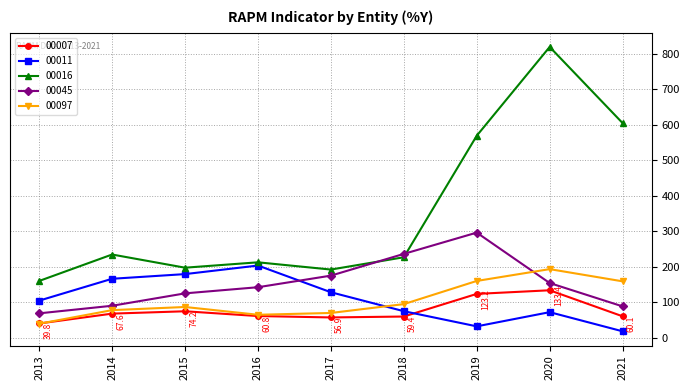

What is the spread (max minus min) of values at 2015?

122.8